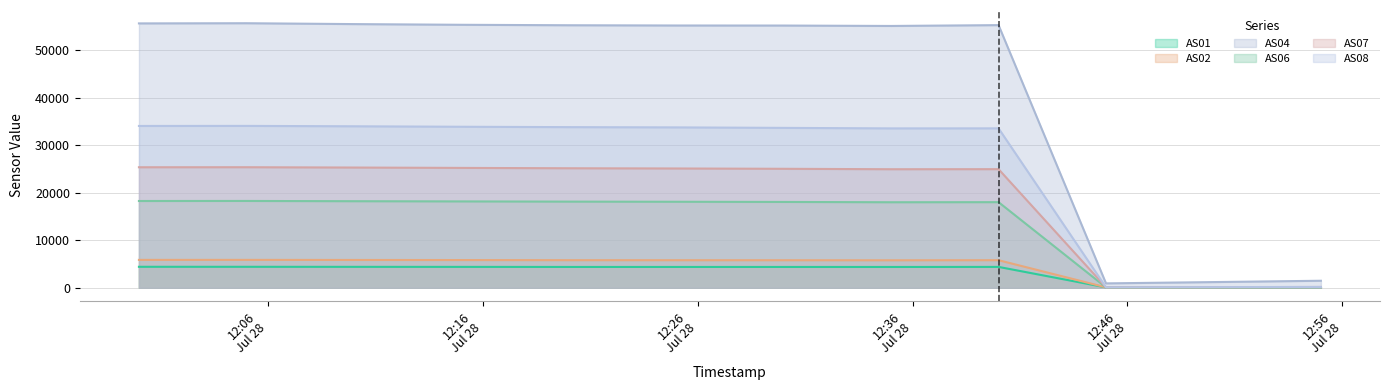

How many interior local peaks does the AS04 series have?

2